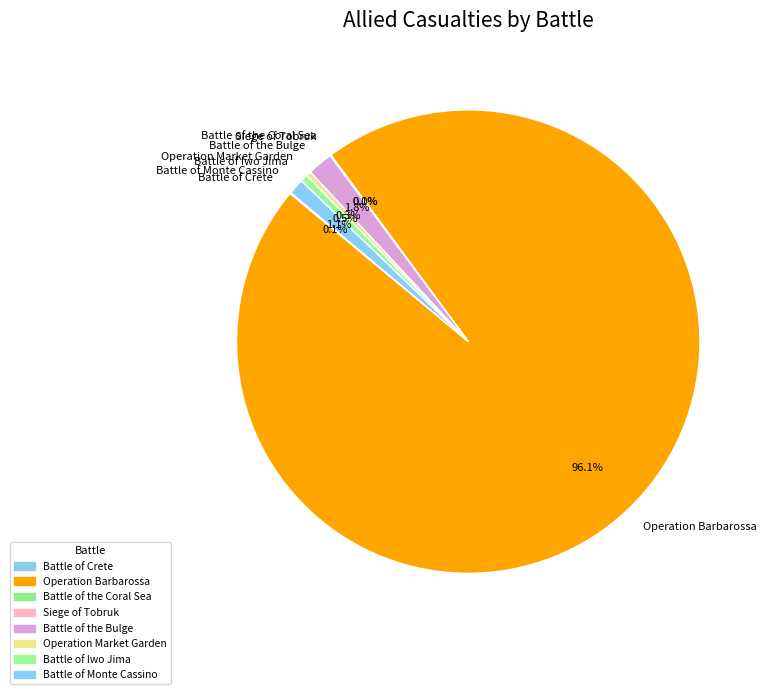

The Operation Barbarossa slice represents 82% of the pie. True or false?

False